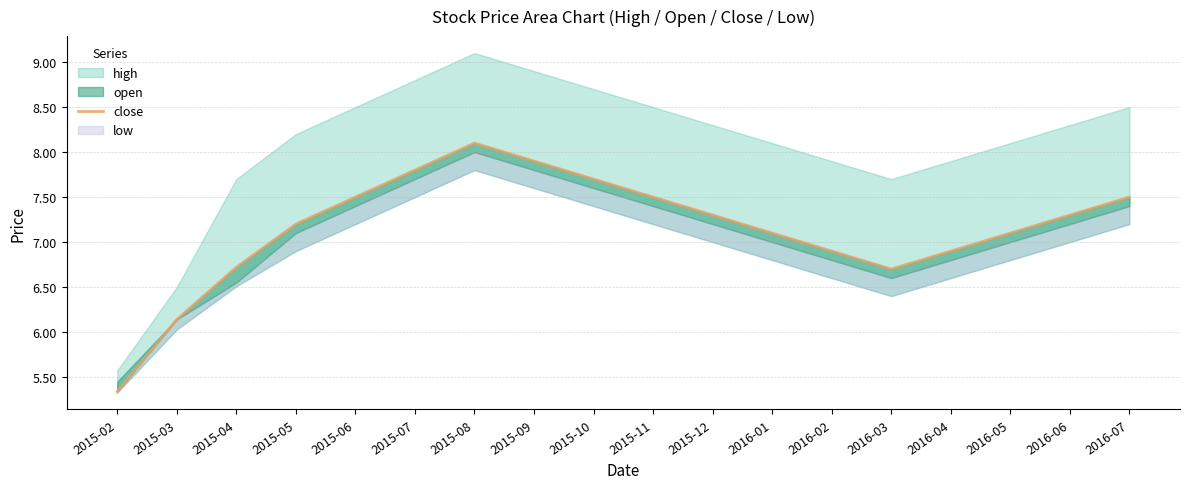

What position from the left is 2015-04?

3